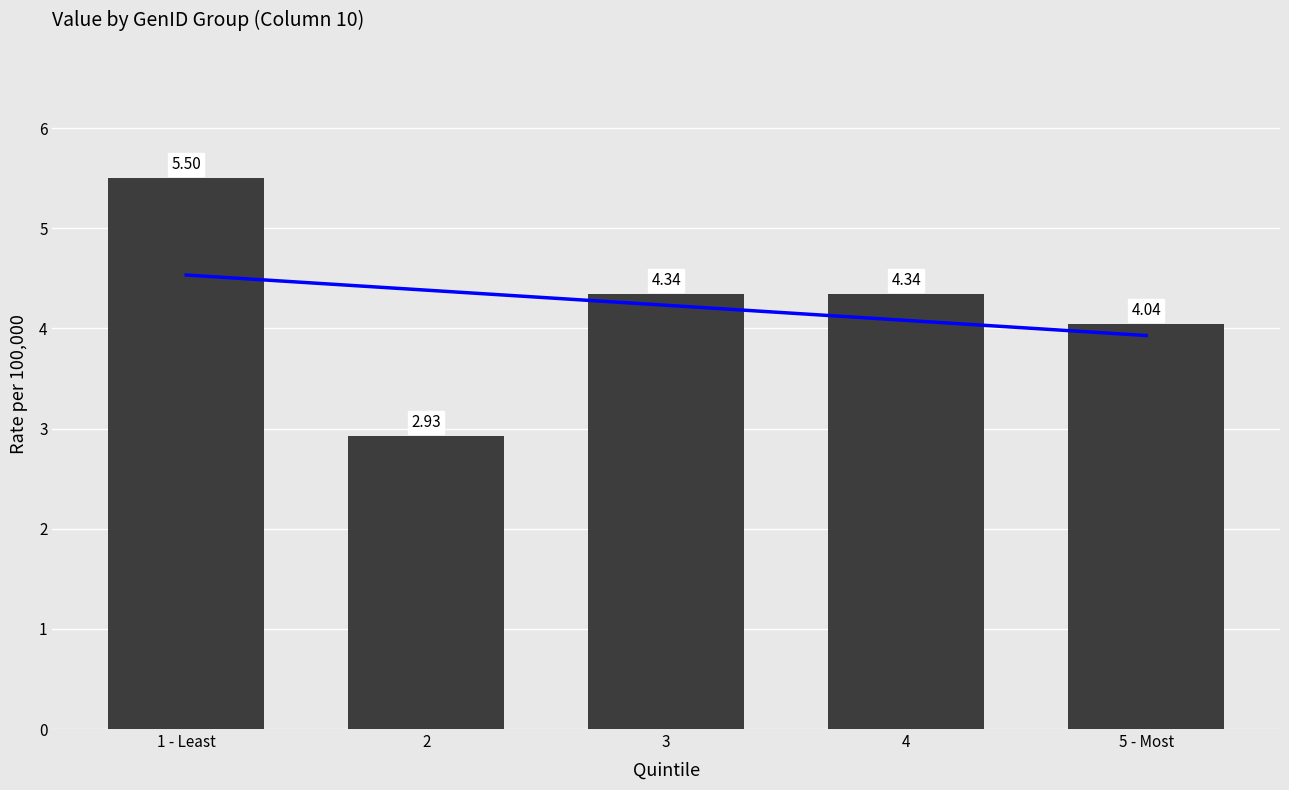

At how many categories does at least one series exceed 4?

5